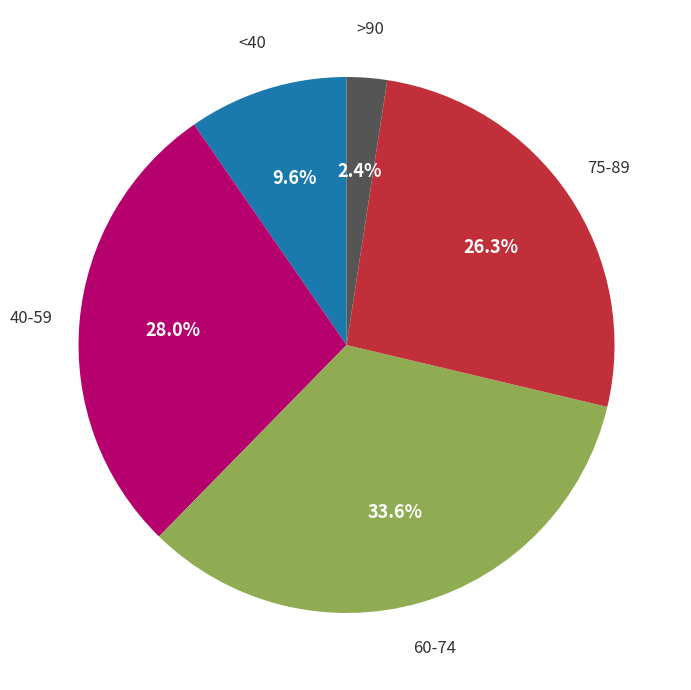

Is there any slice that represents more than half of the pie?

No